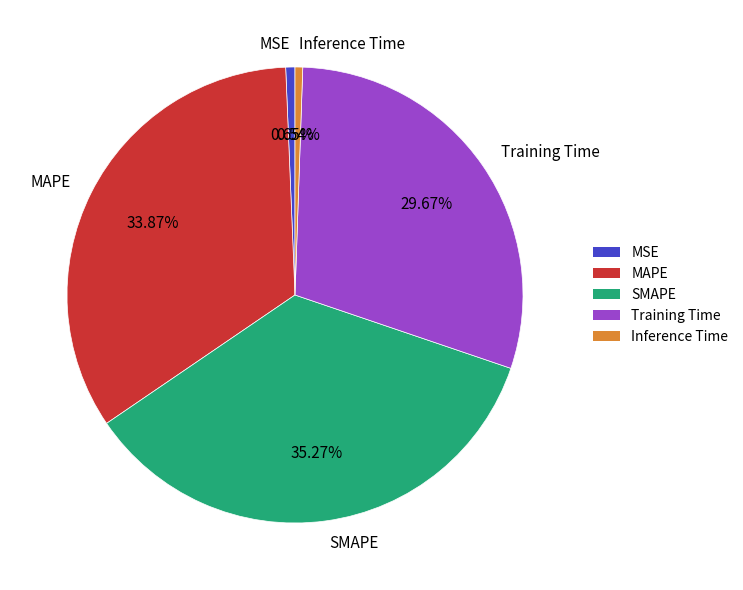

To the nearest percent, what percentage of the pie is Training Time?

30%